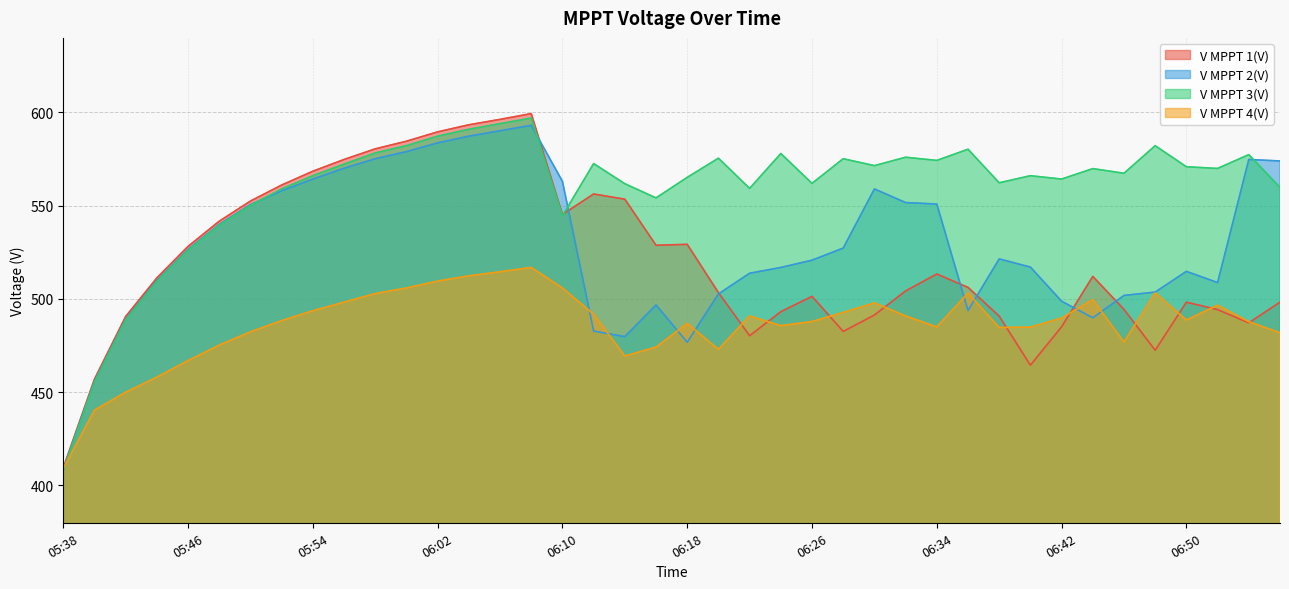

Which has a higher value, 06:44 or 05:42?

06:44